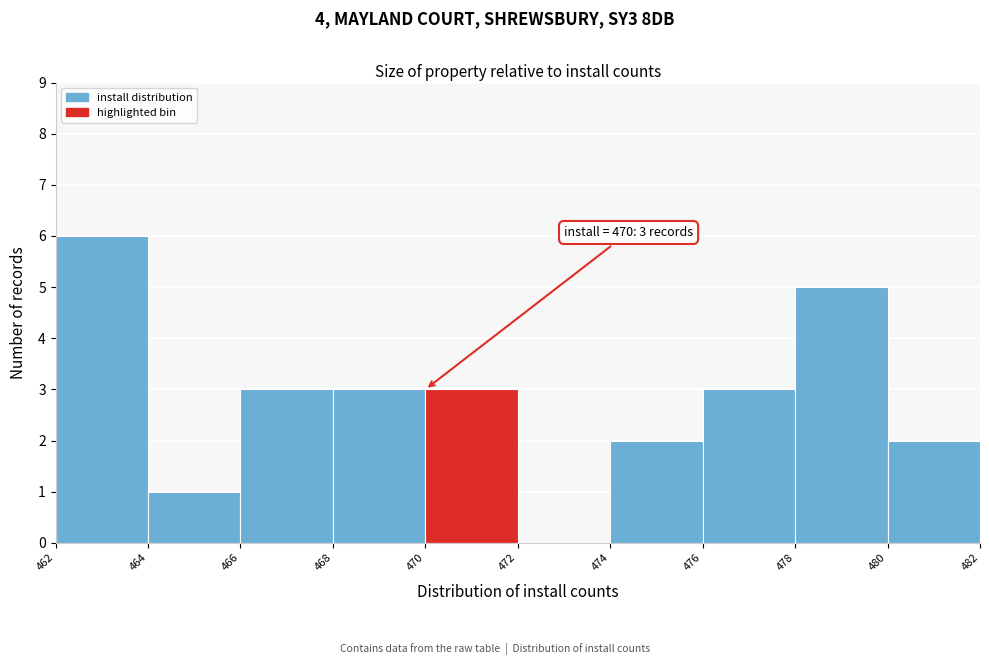

Over which range of the x-axis is the bar tallest?

462 to 464